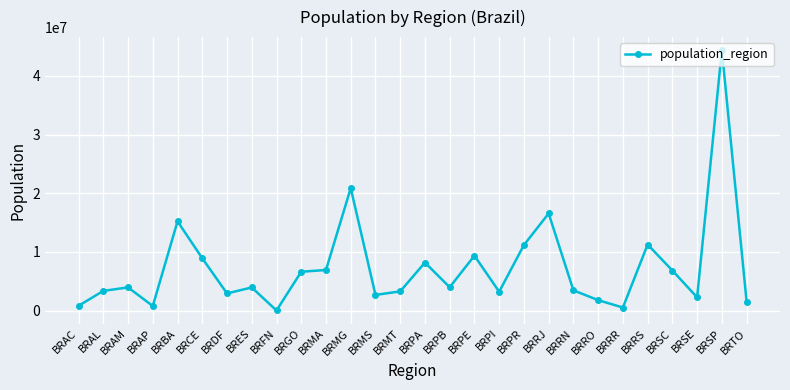

At which category does the data reach its first local valley?

BRAP